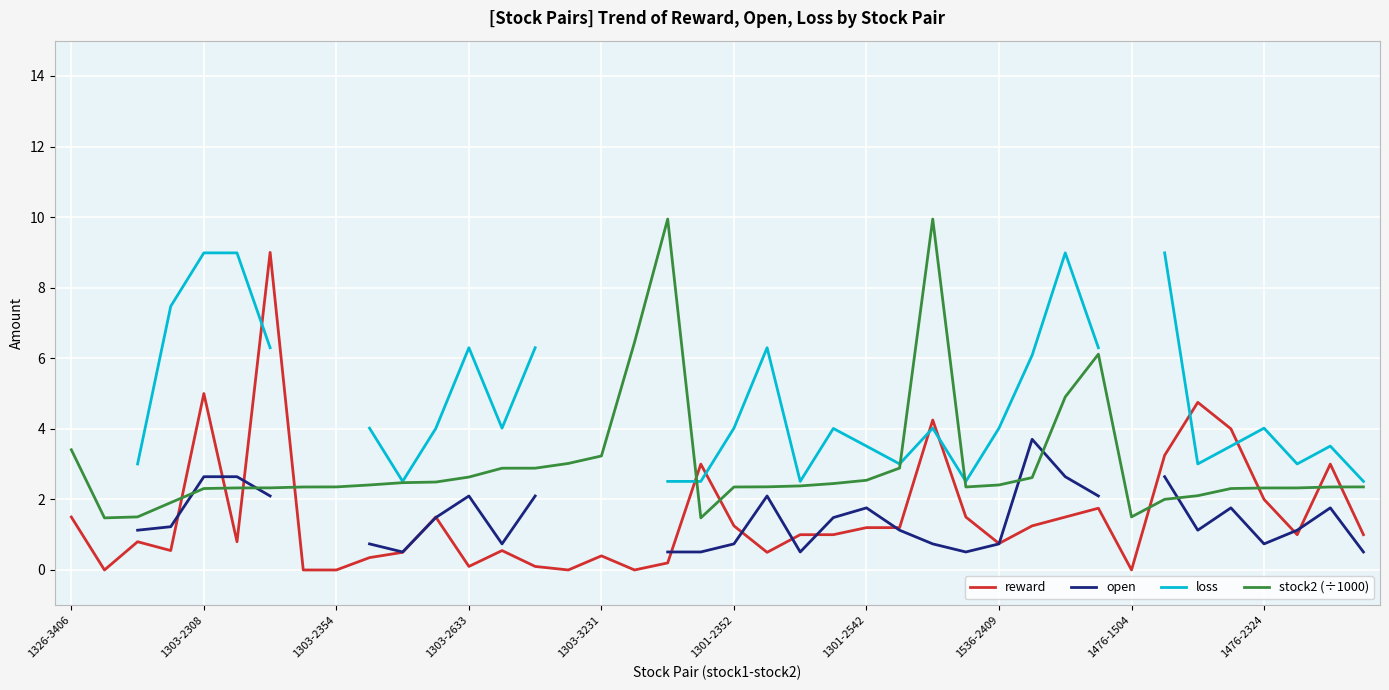

What is the lowest value of the stock2 (÷1000) series?

1.5